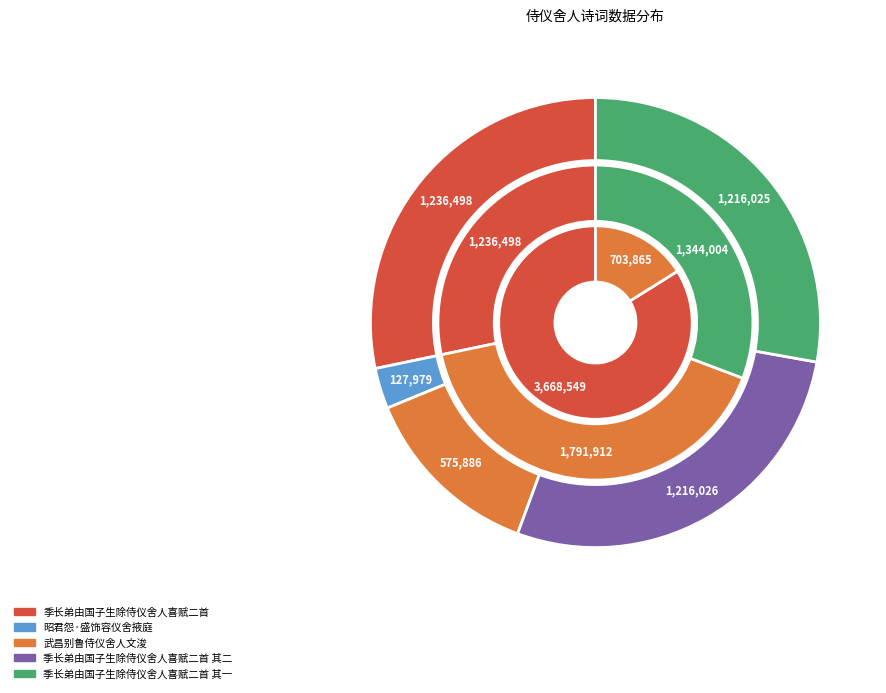

Is 武昌别鲁侍仪舍人文浚 the majority of the pie?

No